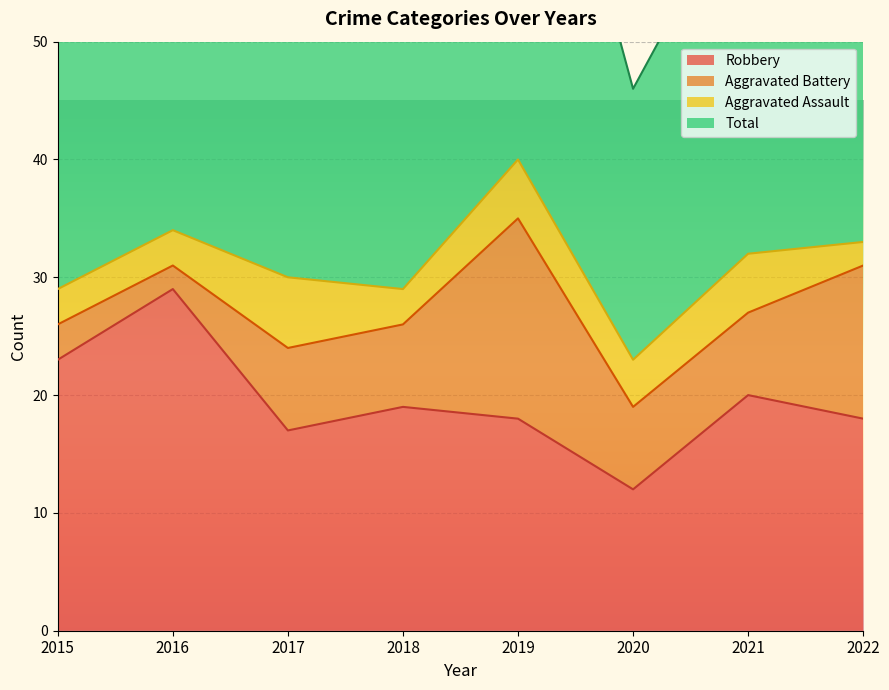

True or false: Total has a value of 32 at 2021.

False